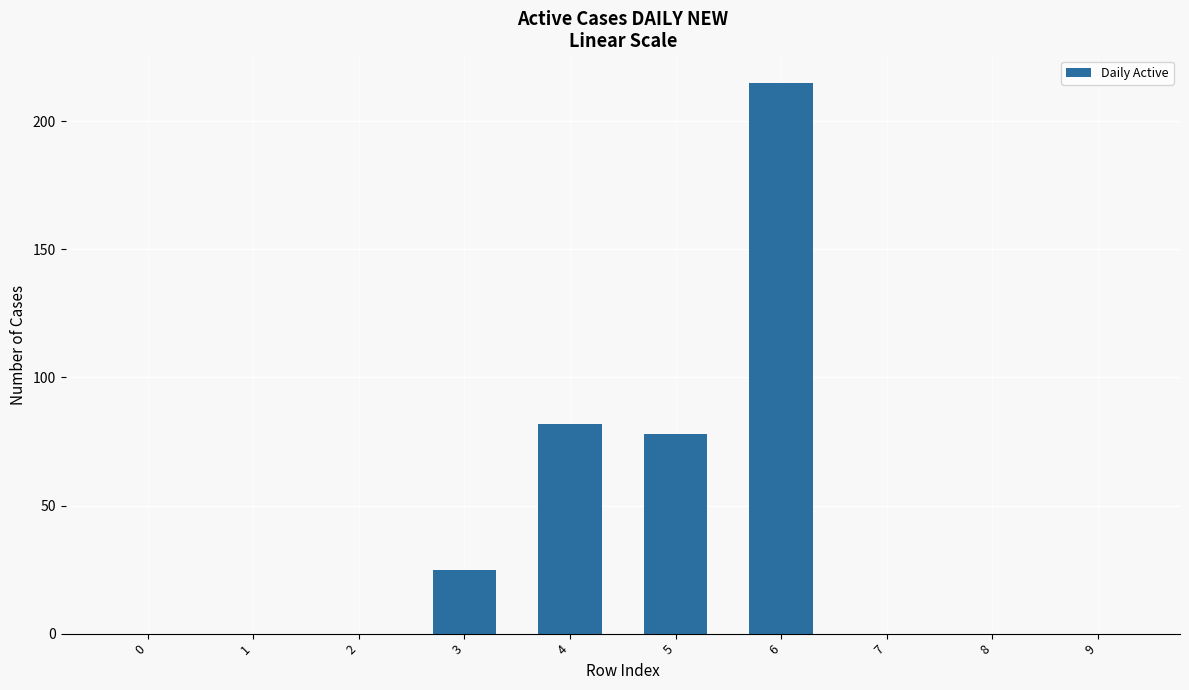

True or false: the data shows 0 at 8.

True